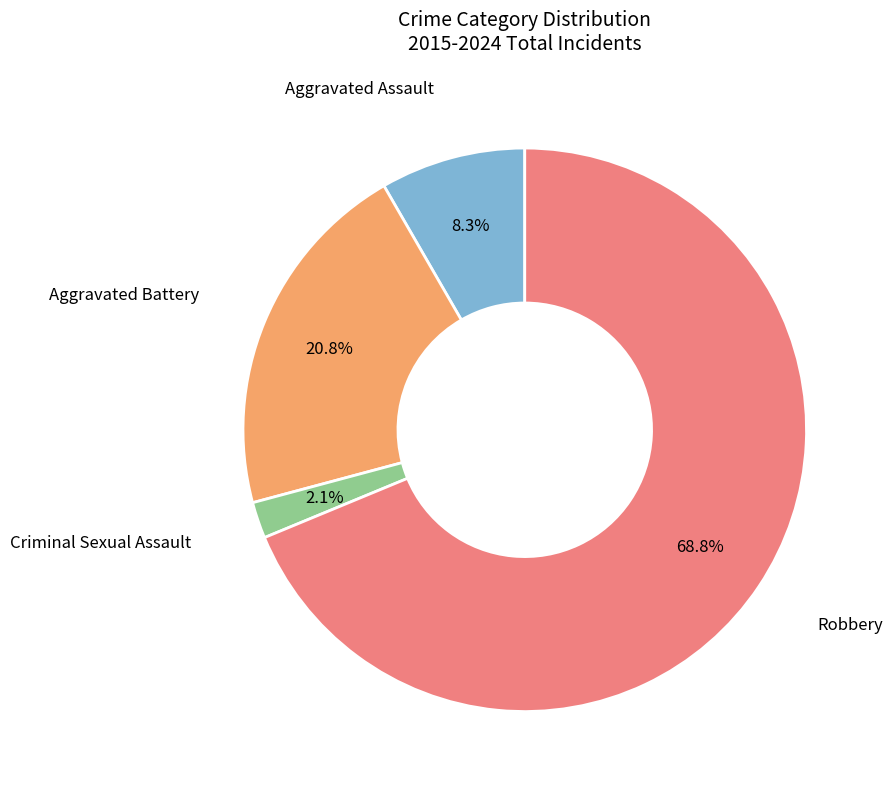

Which category has the smallest portion of the pie?

Criminal Sexual Assault